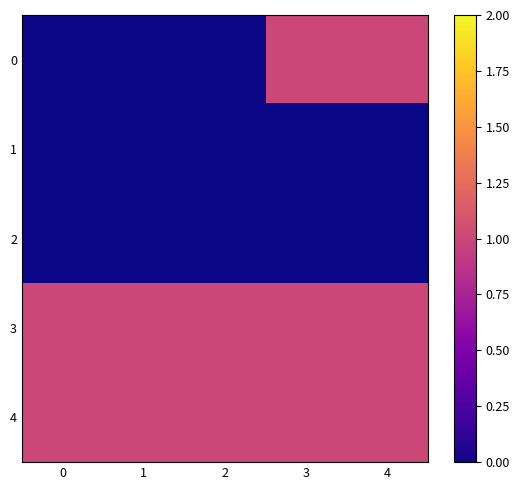

At which category is the sum across all series the highest?

3